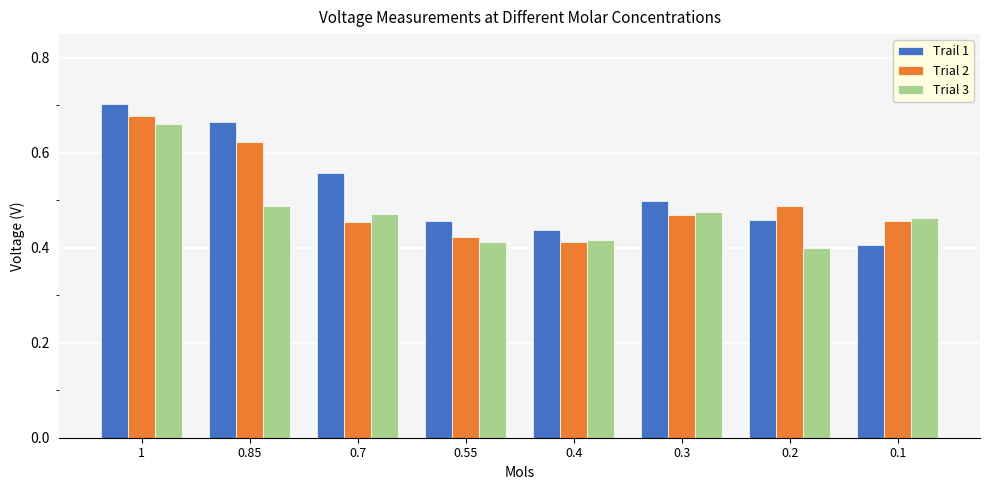

What is the label of the 7th bar from the left?

0.2